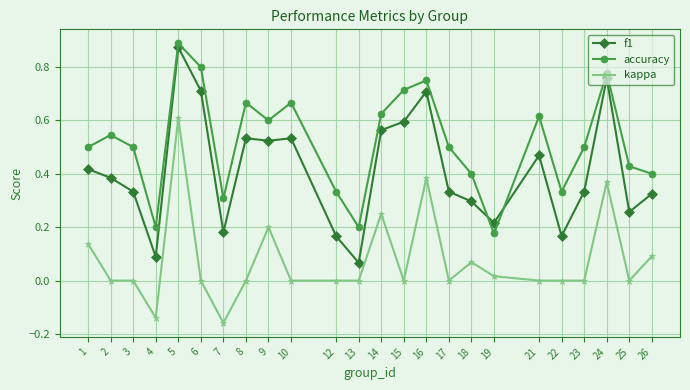

At 9, list the series in order from largest to smallest.

accuracy, f1, kappa